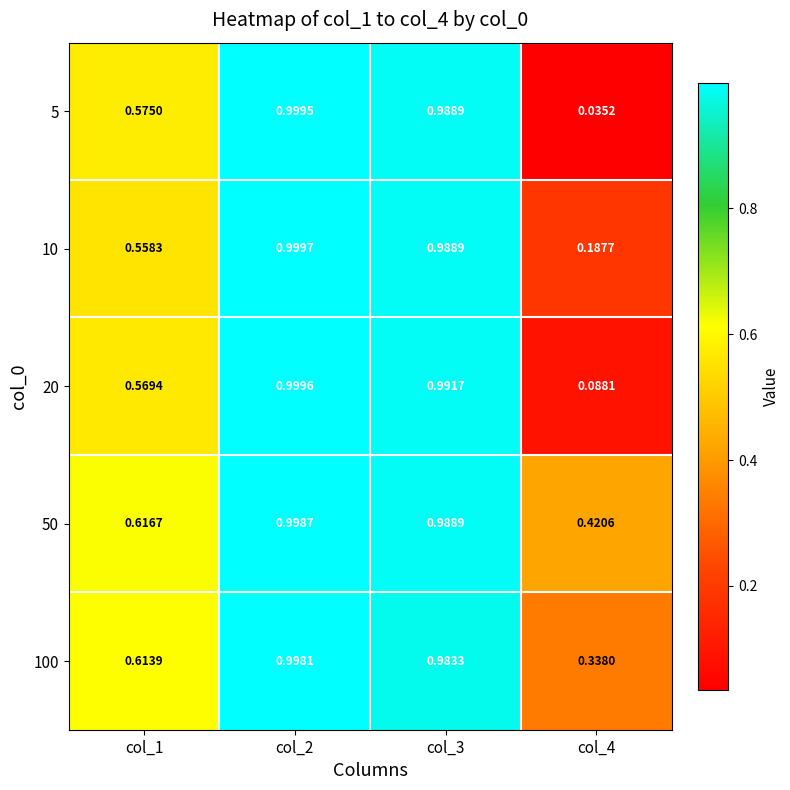

Is the value of 20 at col_2 greater than the value of 50 at col_4?

Yes